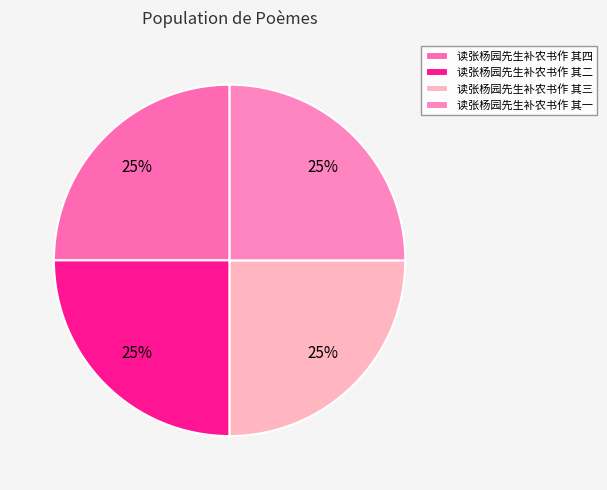

Which has a higher value, 读张杨园先生补农书作 其二 or 读张杨园先生补农书作 其四?

读张杨园先生补农书作 其四